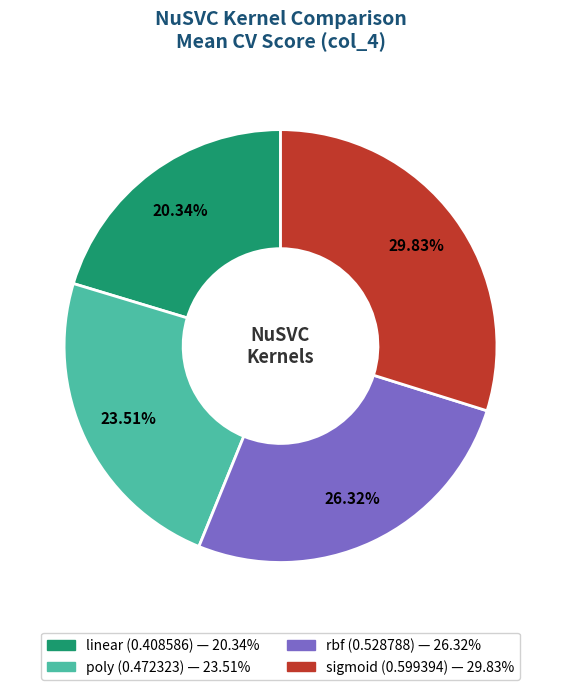

How many slices are in this pie chart?

4